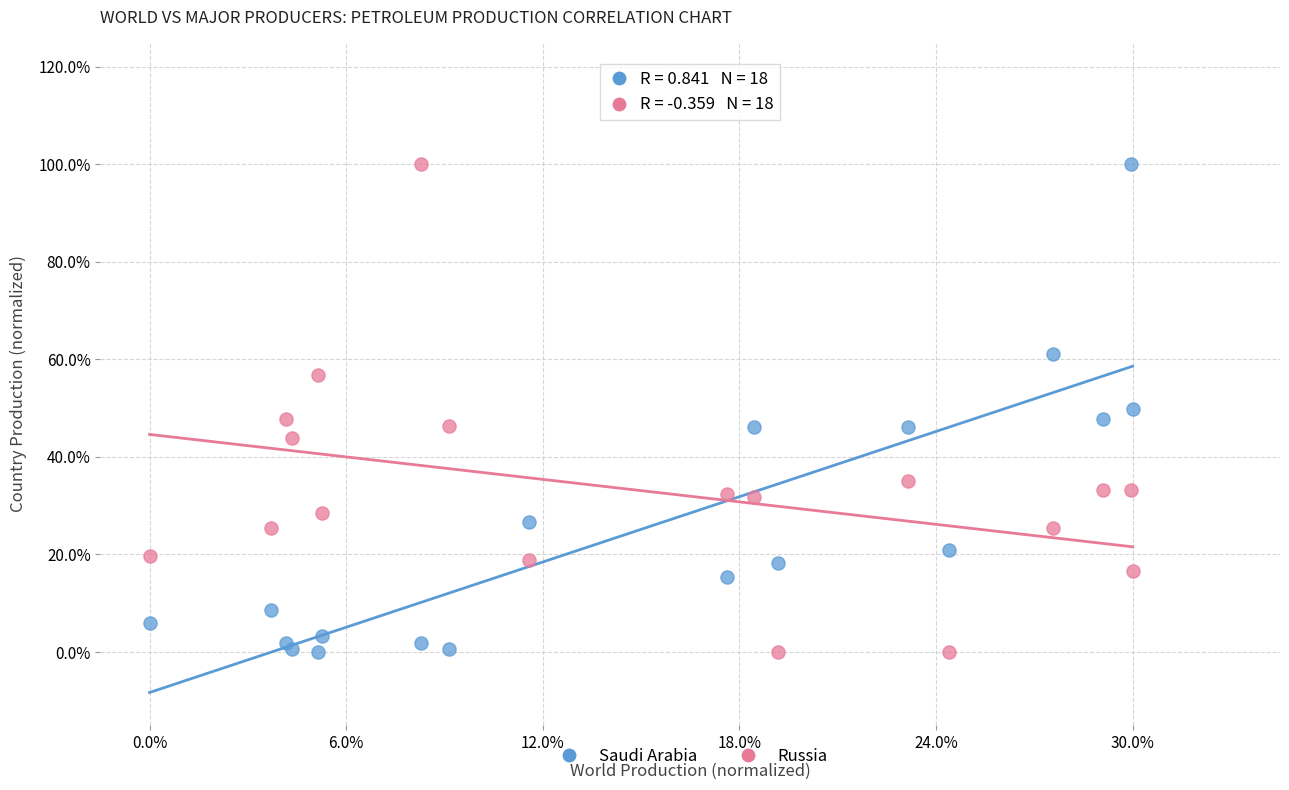

What are all the series names shown in the legend?

Saudi Arabia, Russia